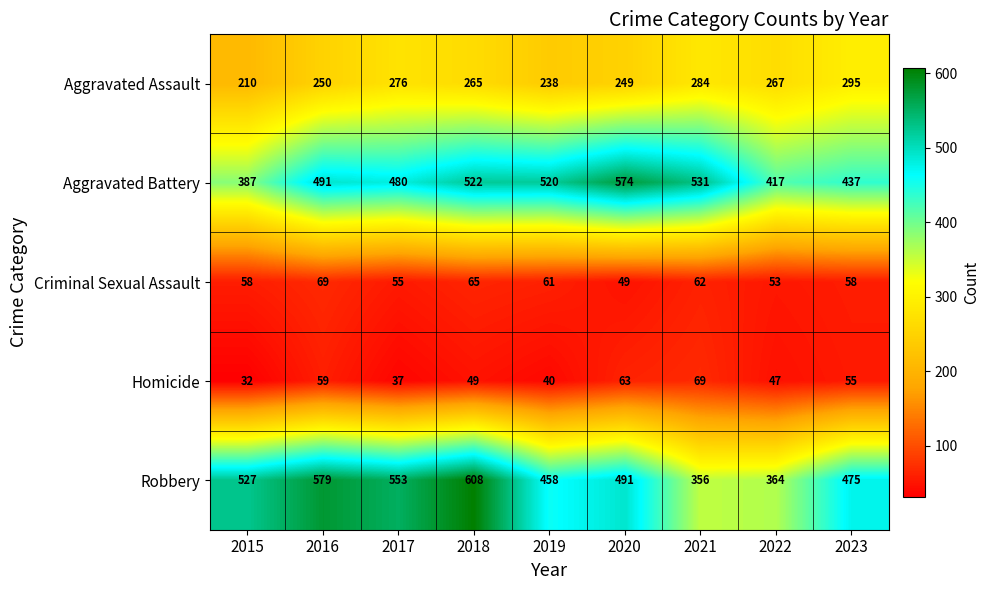

What is the difference between the second highest and second lowest values in the Homicide series?

26